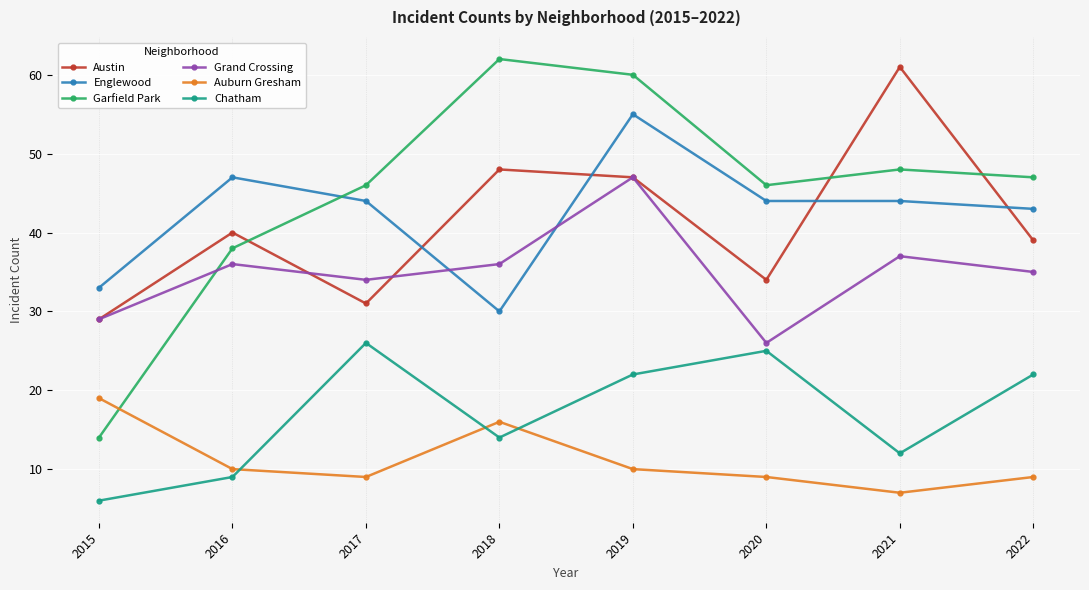

Between 2015 and 2022, which series saw the biggest shift?

Garfield Park